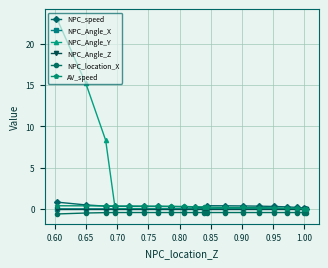

Which series has the largest range (max minus min)?

NPC_Angle_Y